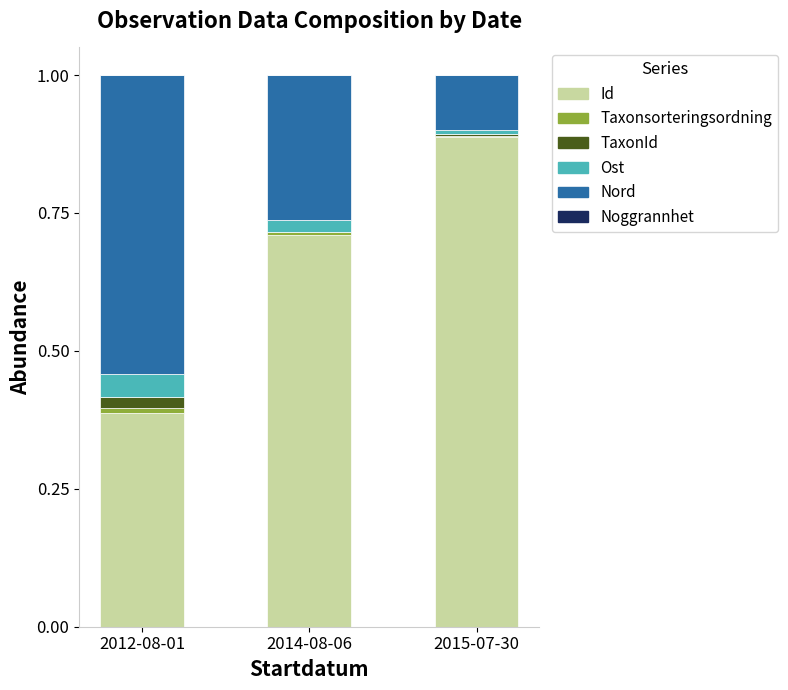

Which category has the highest value in the Id series?

2015-07-30